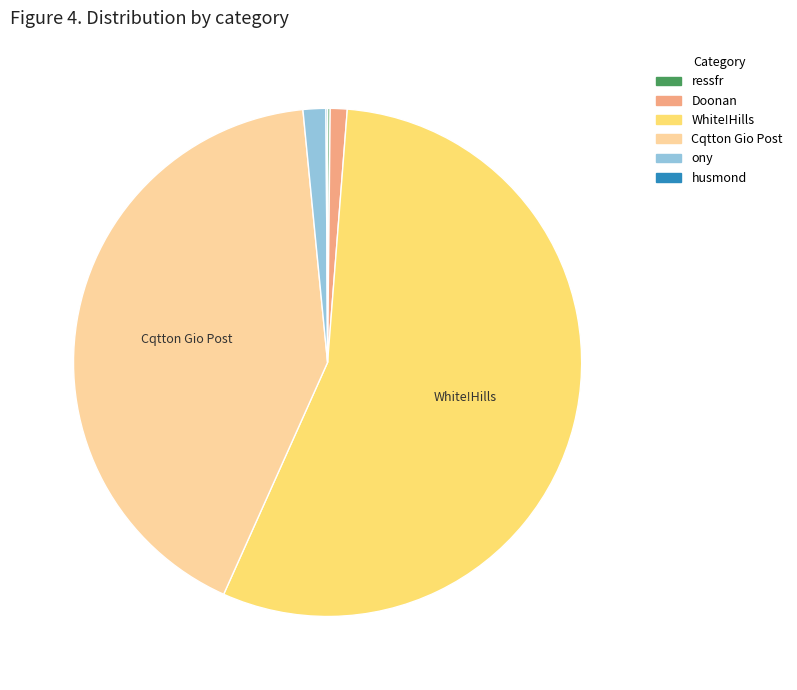

Which category accounts for the majority?

White!Hills